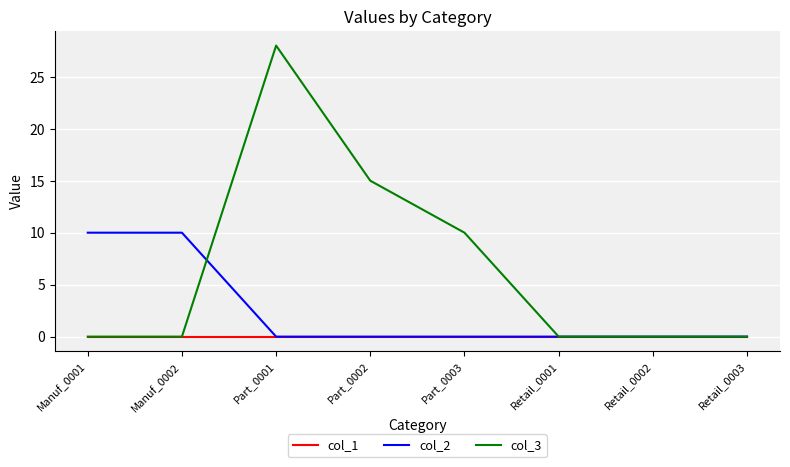

What position from the right is Part_0003?

4